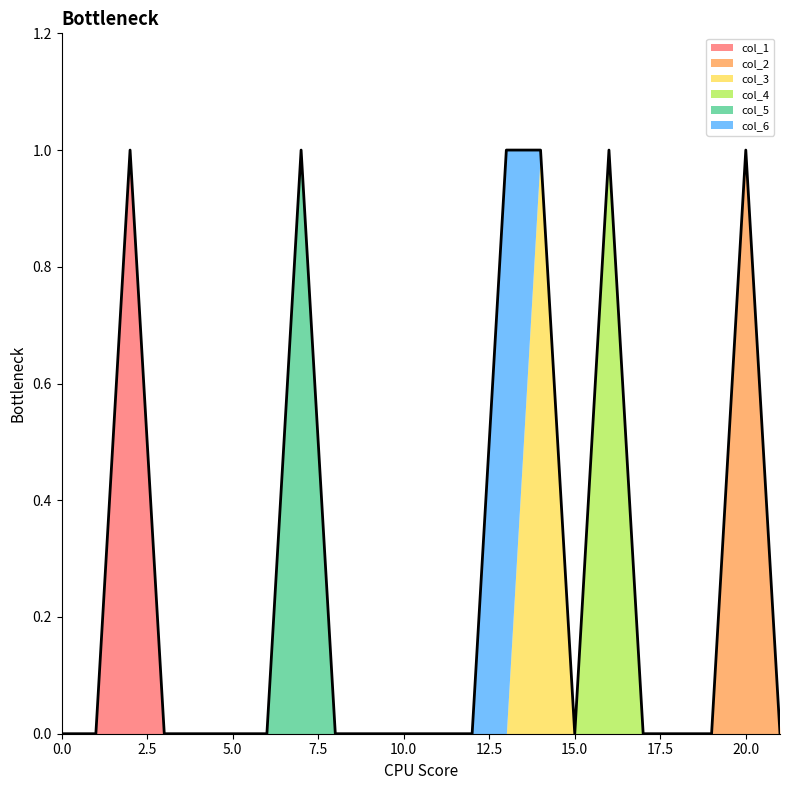

Is it true that col_4 equals 0 at 7?

True